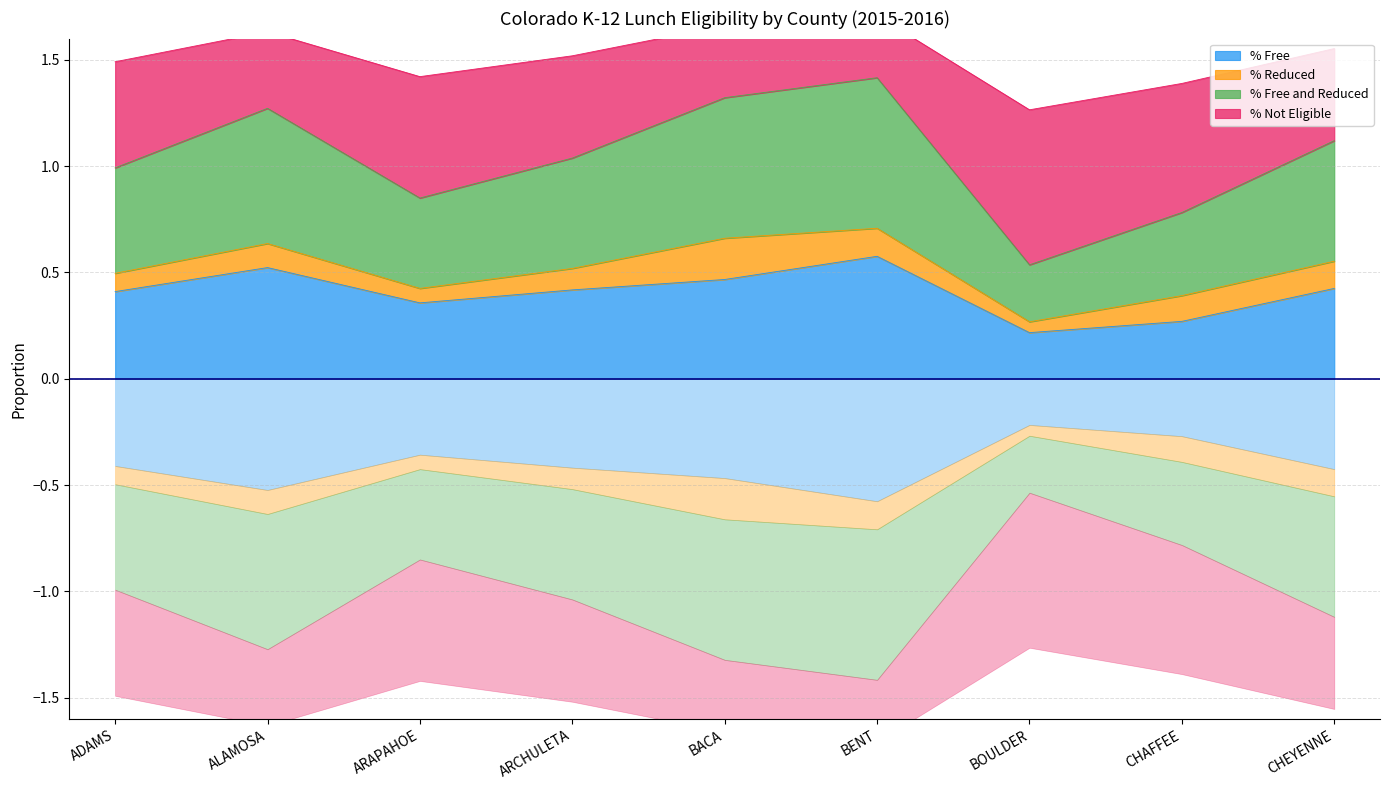

Is it true that % Free equals 0.4 at ADAMS?

True